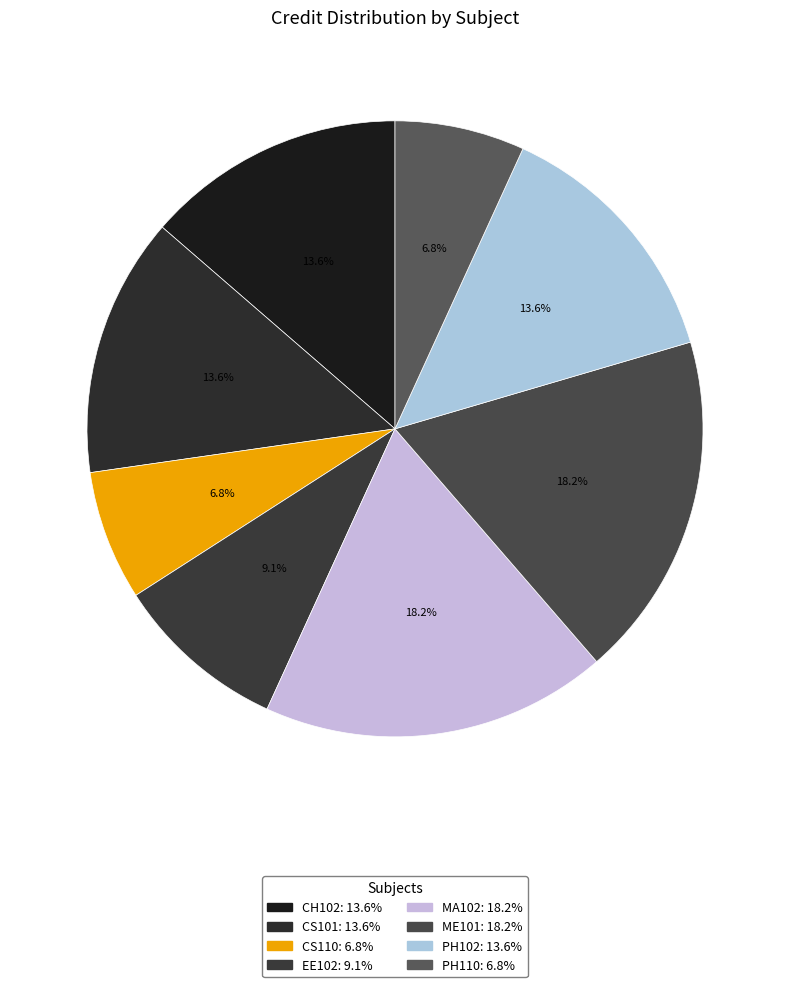

How many segments does this pie chart have?

8